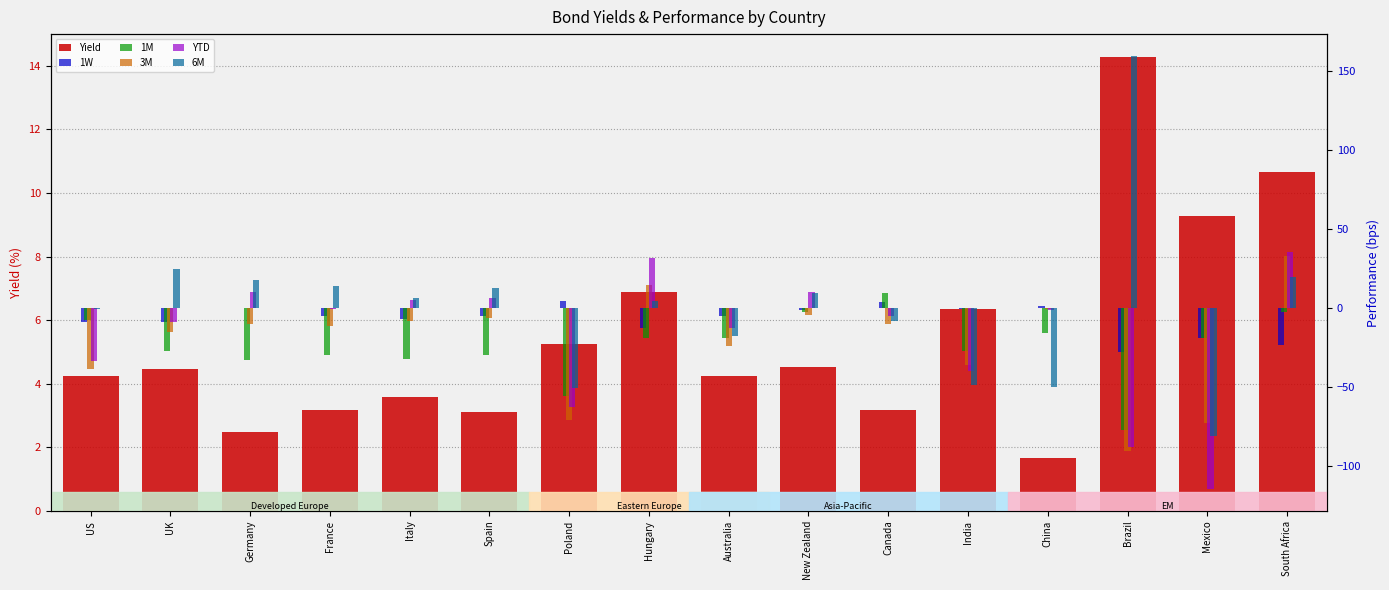

What is the difference between the highest and lowest values at Poland?

75.9